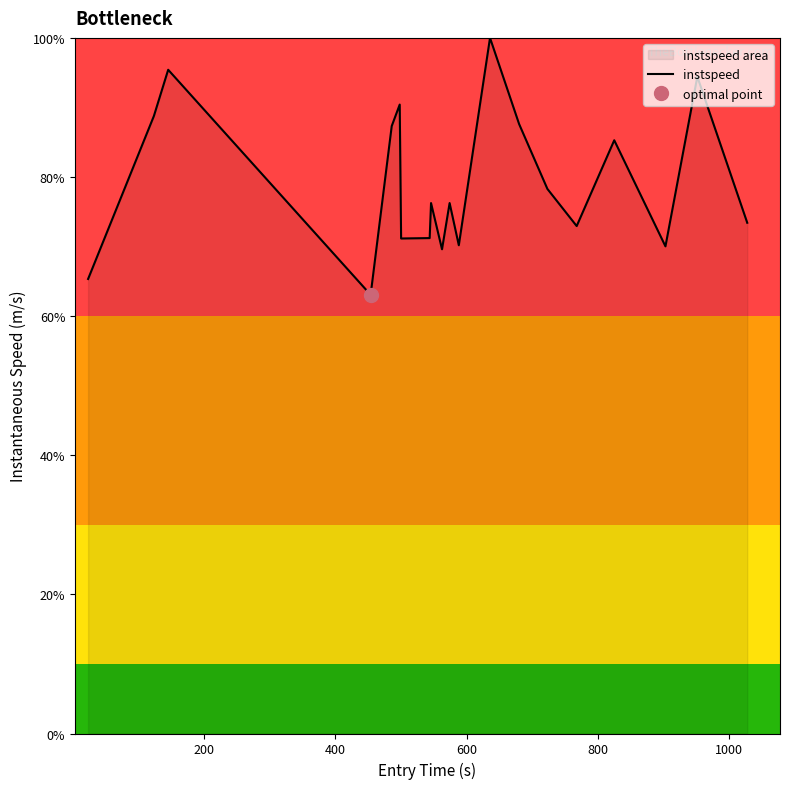

What is the highest value of the instspeed series?

100.0